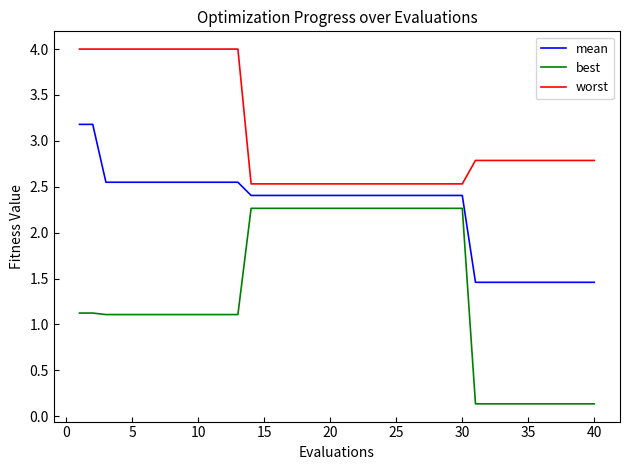

True or false: worst and mean intersect in this chart.

False